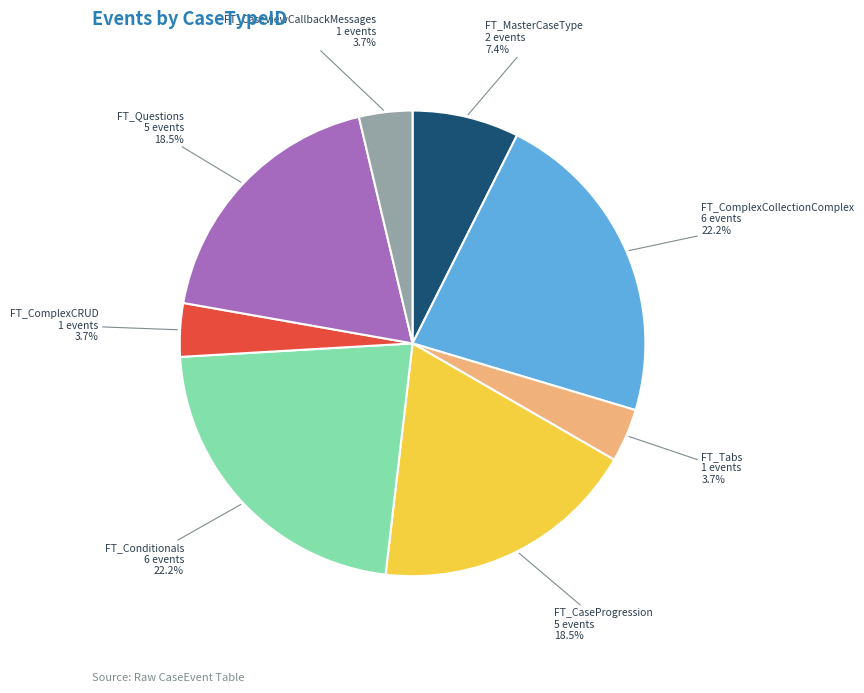

Approximately how many times larger is the value at FT_Conditionals compared to FT_CaseProgression?

1.2